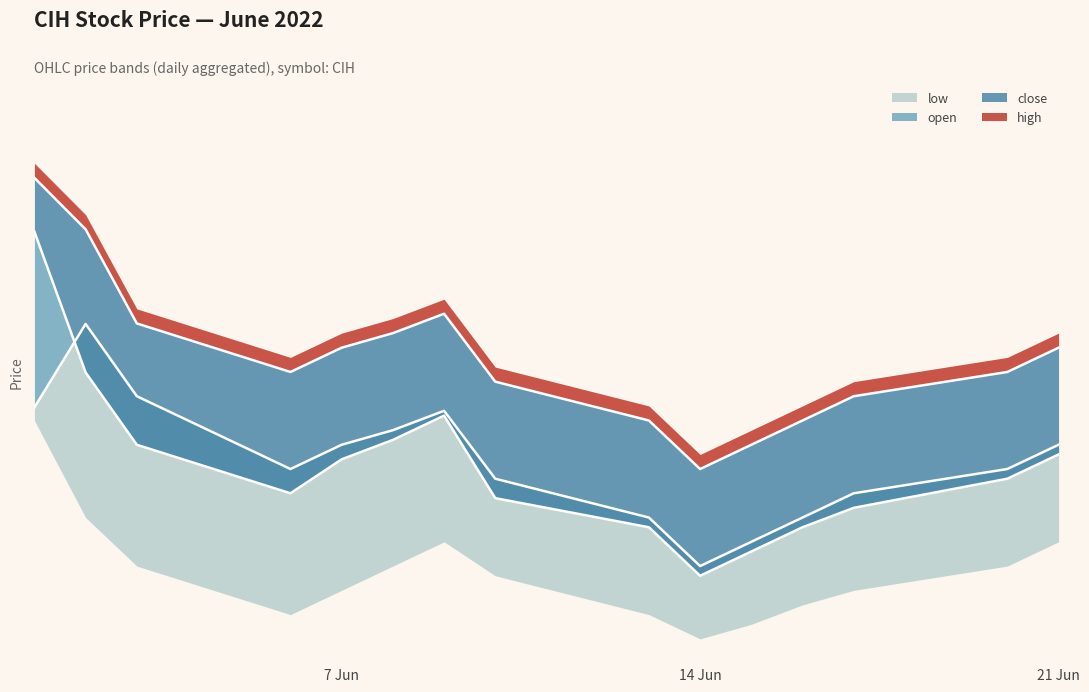

The high series shows 0.8 at 2022-06-09. True or false?

True